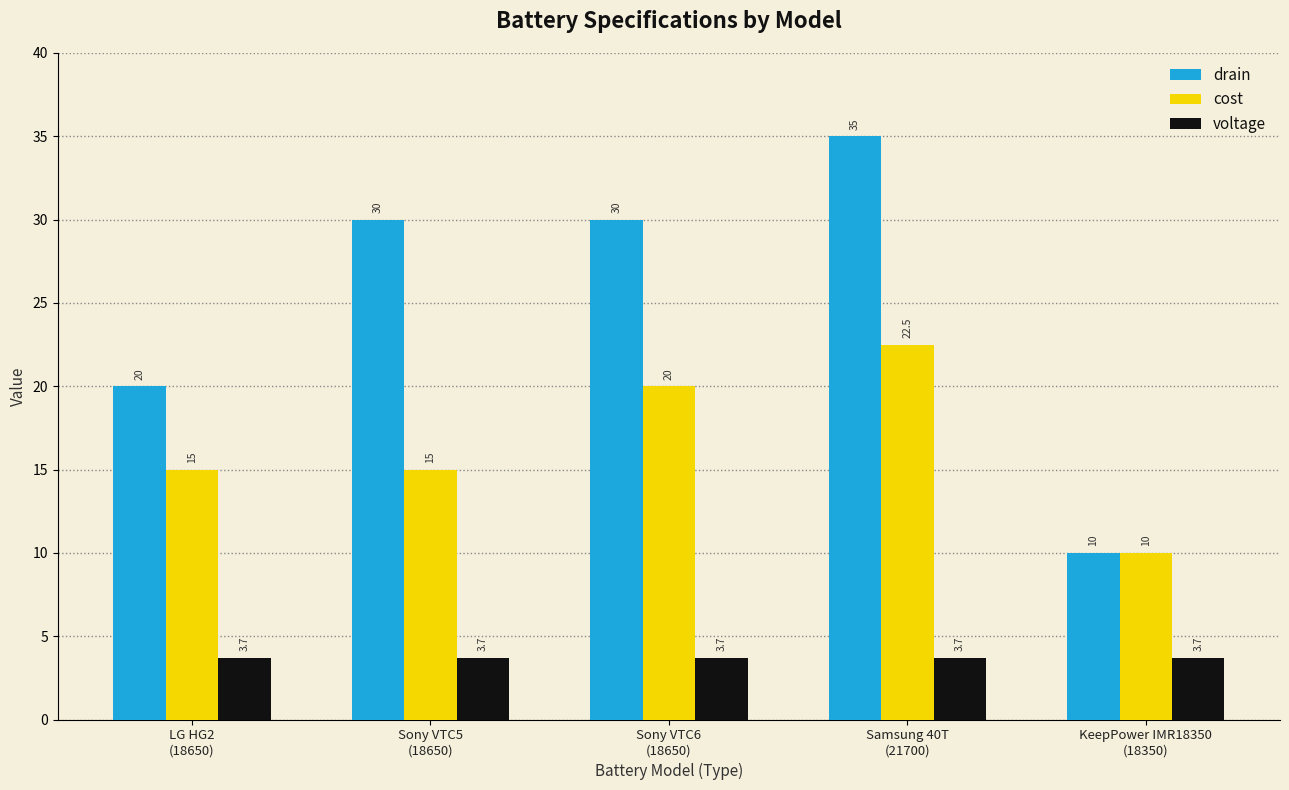

What is the value of the cost bar at the 2nd from the left?

15.0